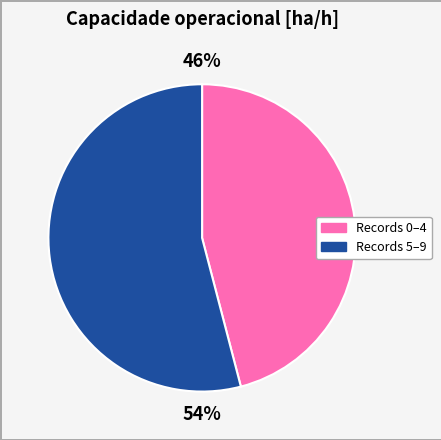

To the nearest percent, what is the average slice percentage?

50%